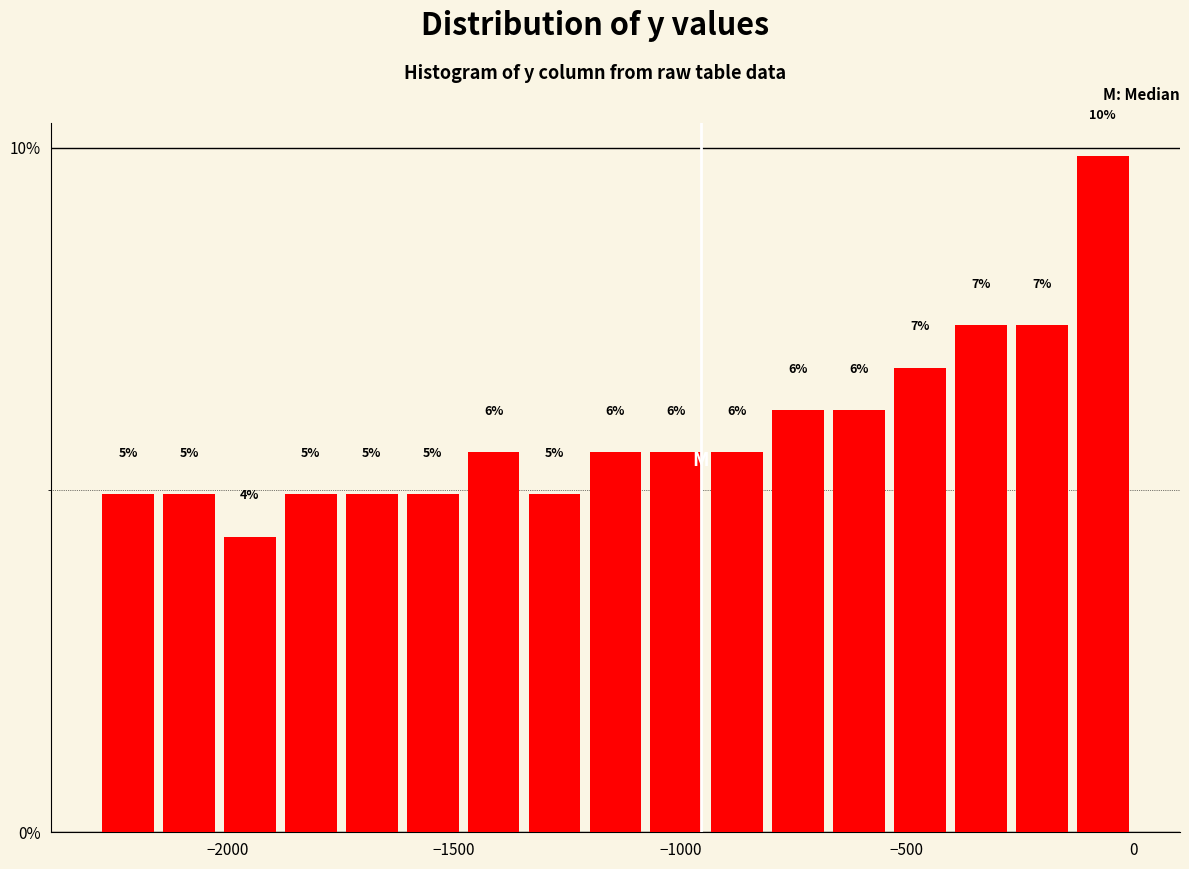

Around what value on the x-axis is the tallest bar? Give the approximate position of its centre, as read against the axis.

-50